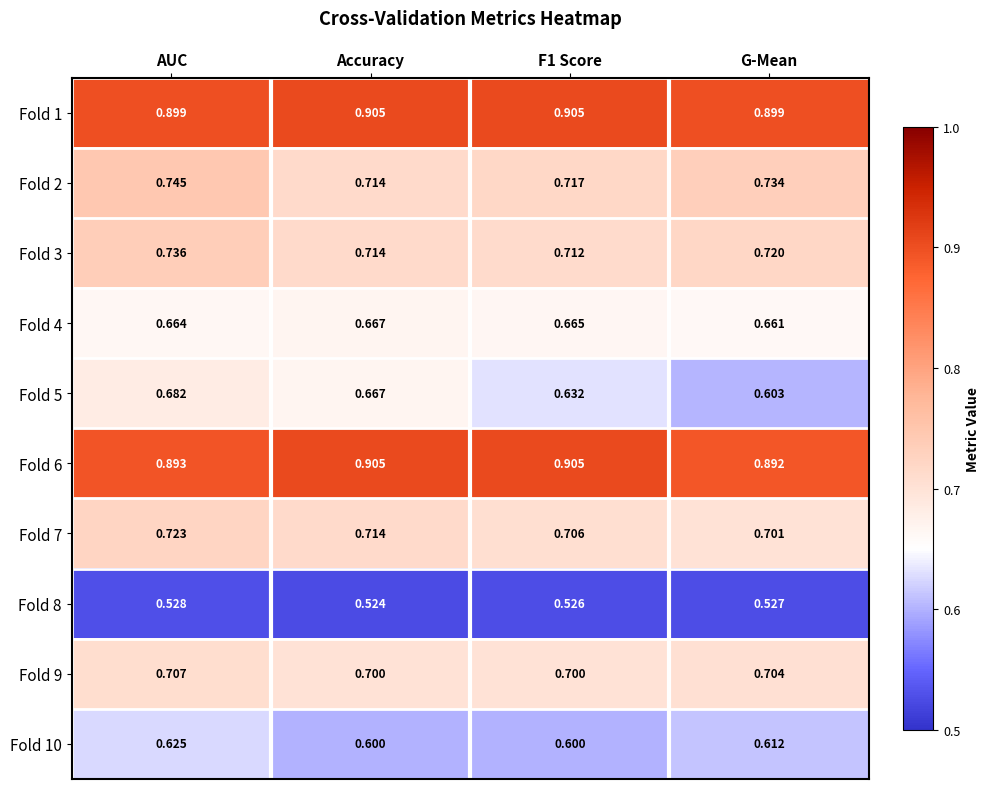

At which category is the sum across all series the highest?

AUC